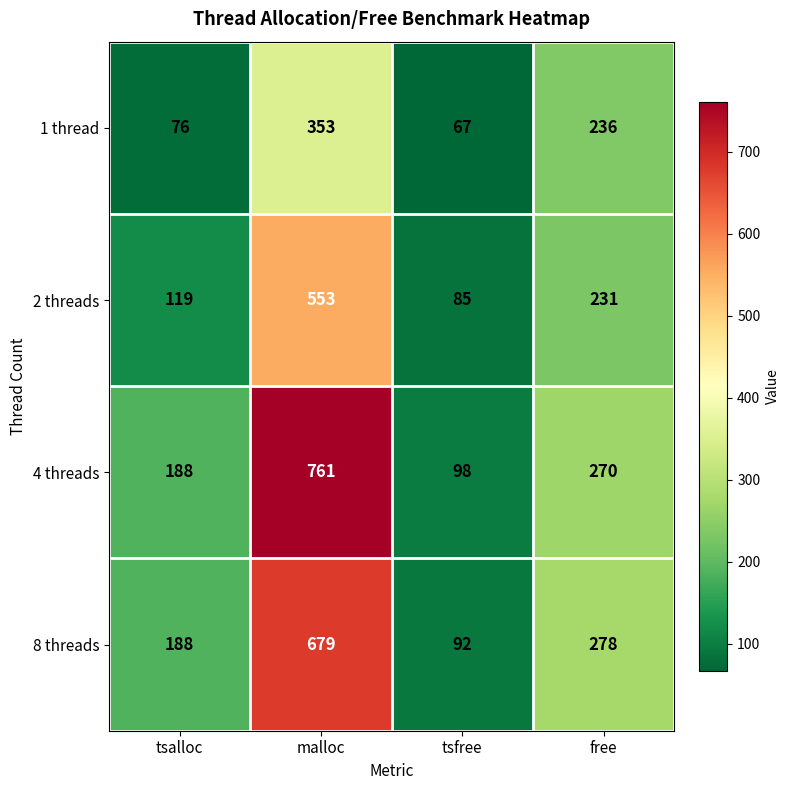

Reading left to right, extract all data points from this chart.

1 thread: 76	353	67	236
2 threads: 119	553	85	231
4 threads: 188	761	98	270
8 threads: 188	679	92	278